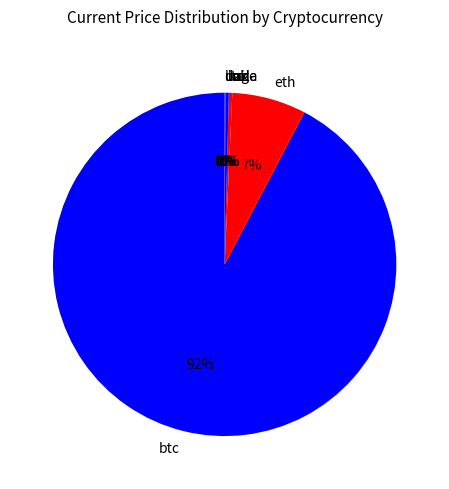

To the nearest percent, what is the average slice percentage?

12%